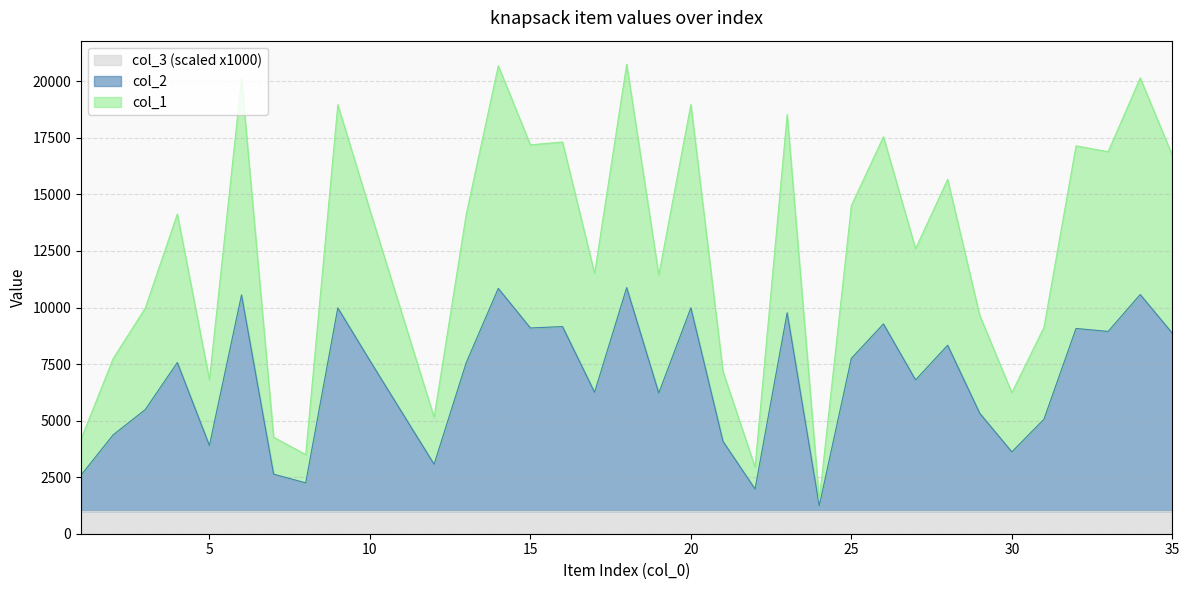

Does the chart display data point markers on the line(s)?

No